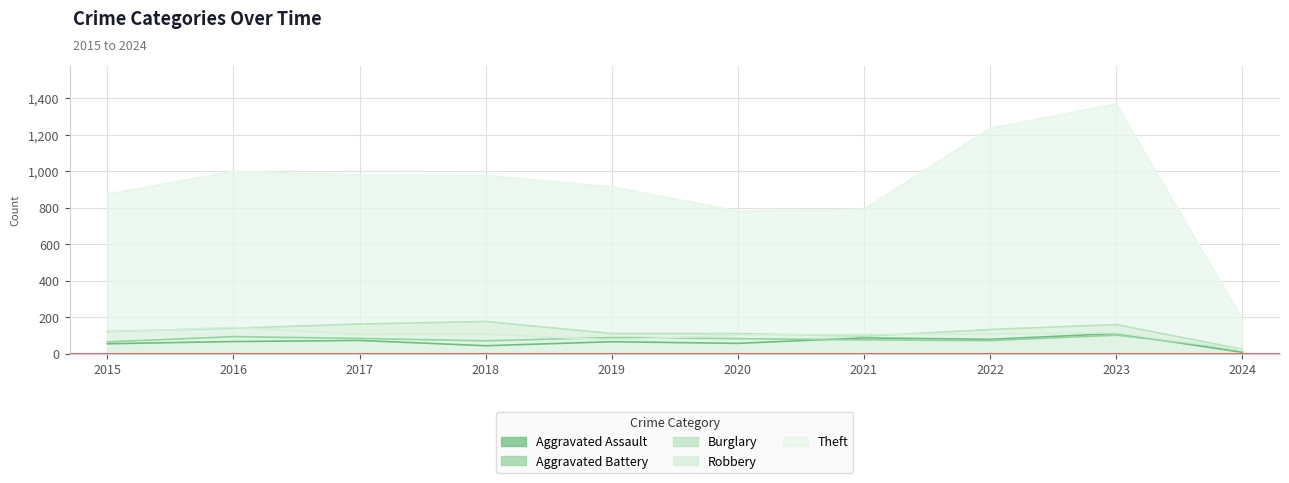

Which label corresponds to the largest value in the chart?

2023